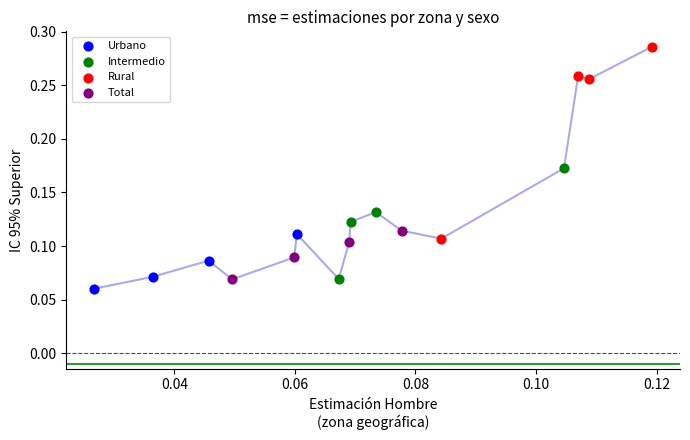

Which series contains the highest Y value?

Rural